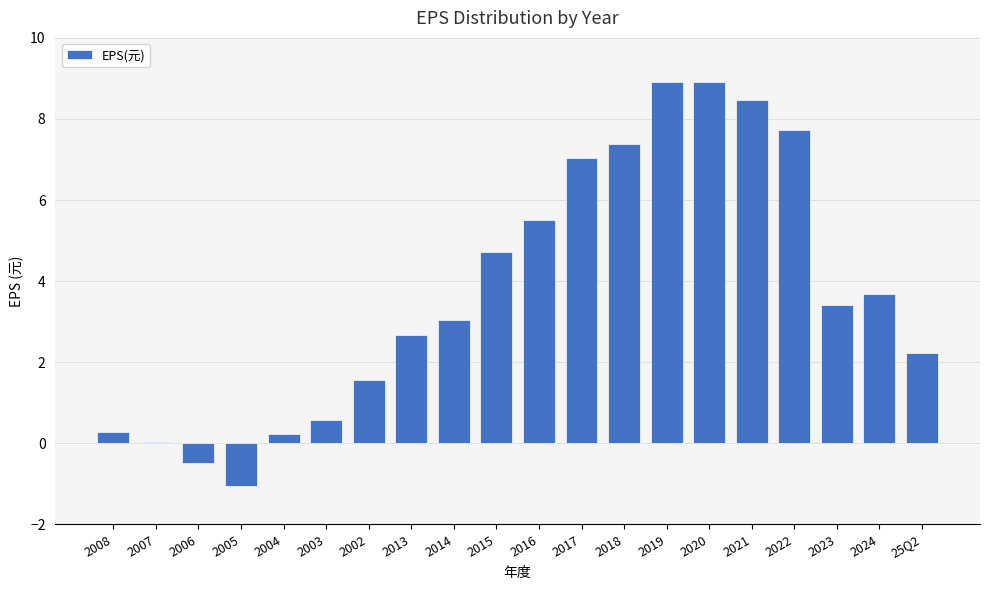

Is it true that the value at 2021 is 8.5?

True